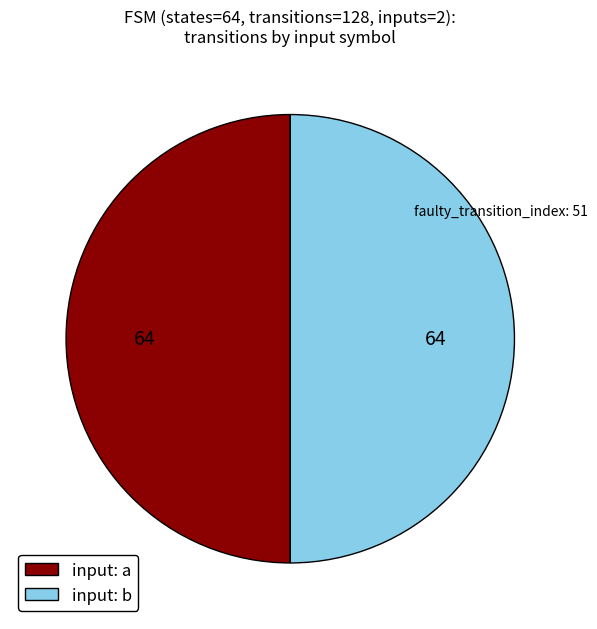

The input: a slice represents 42% of the pie. True or false?

False